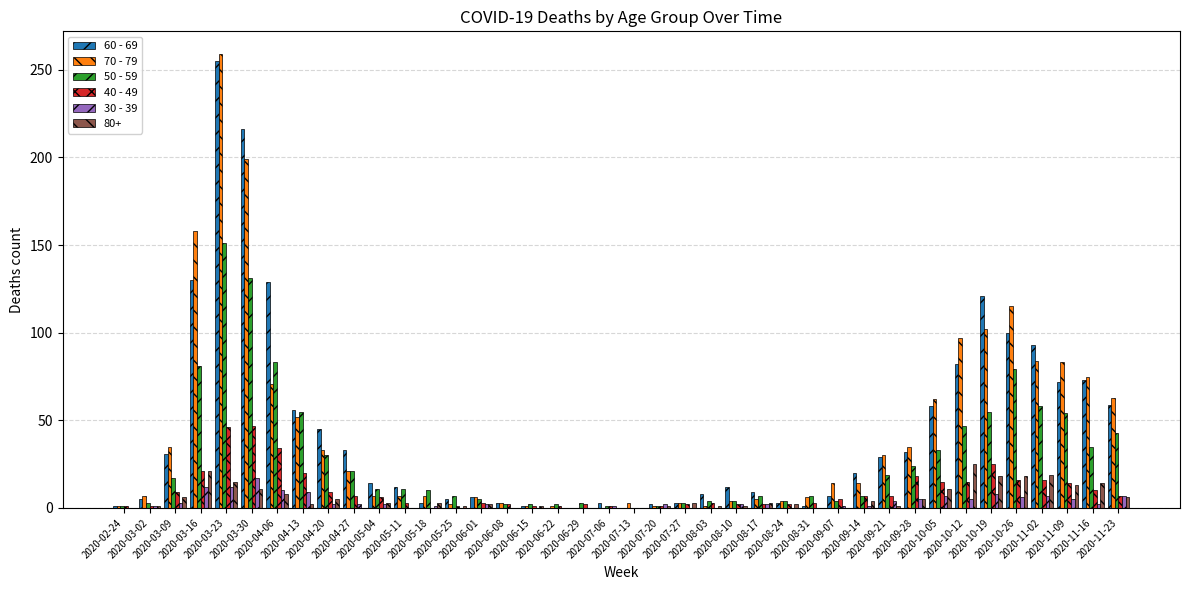

At which category is the sum across all series the highest?

2020-03-23